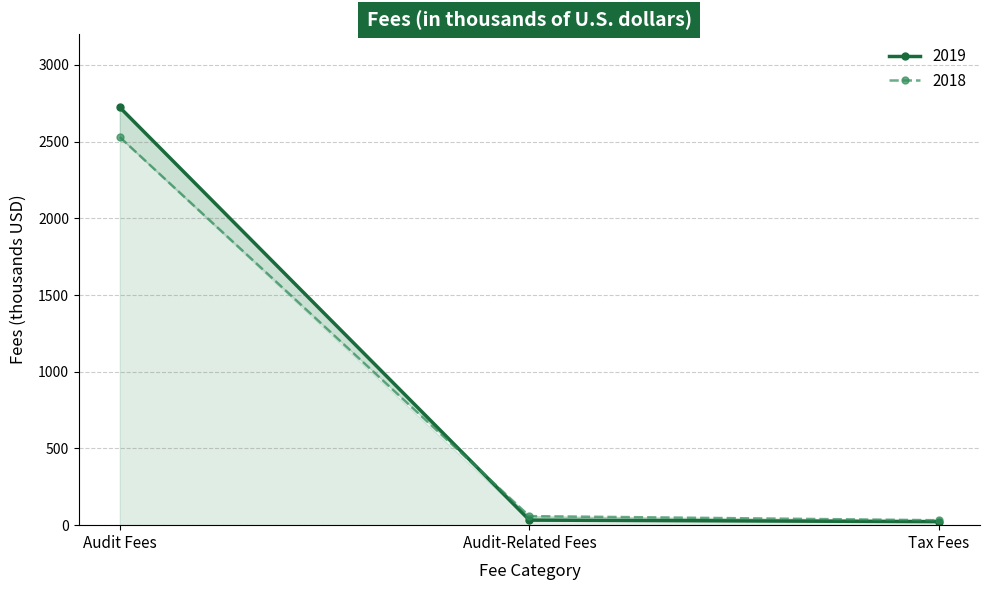

What is the sum of all 2018 values?

2620